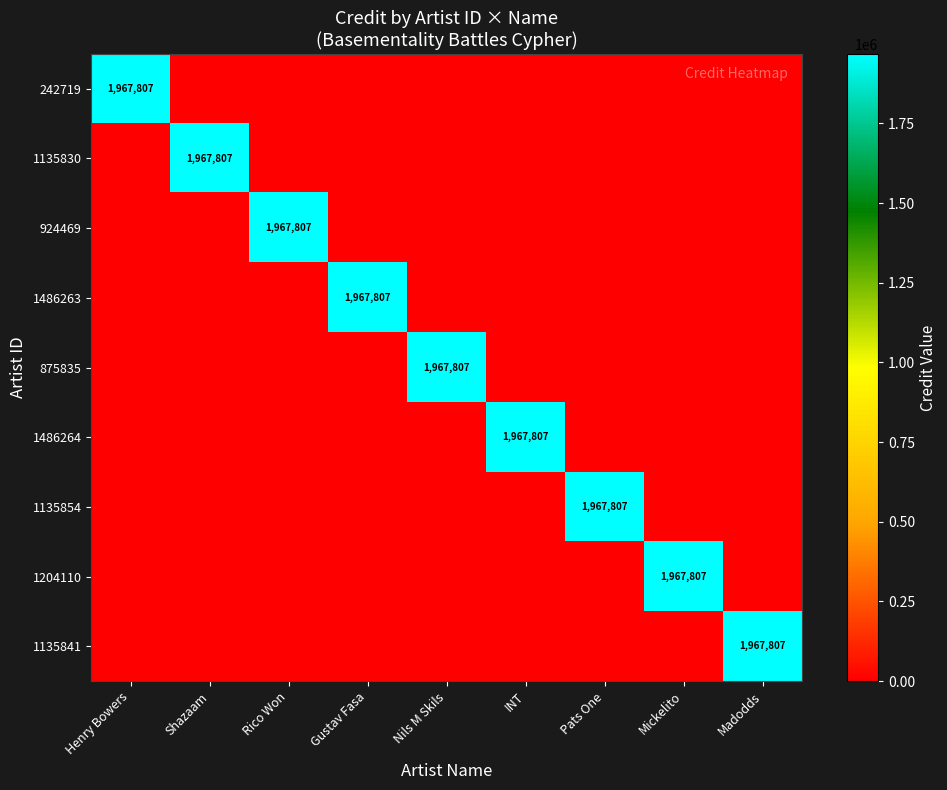

The value of 1486264 at INT is 841875. True or false?

False